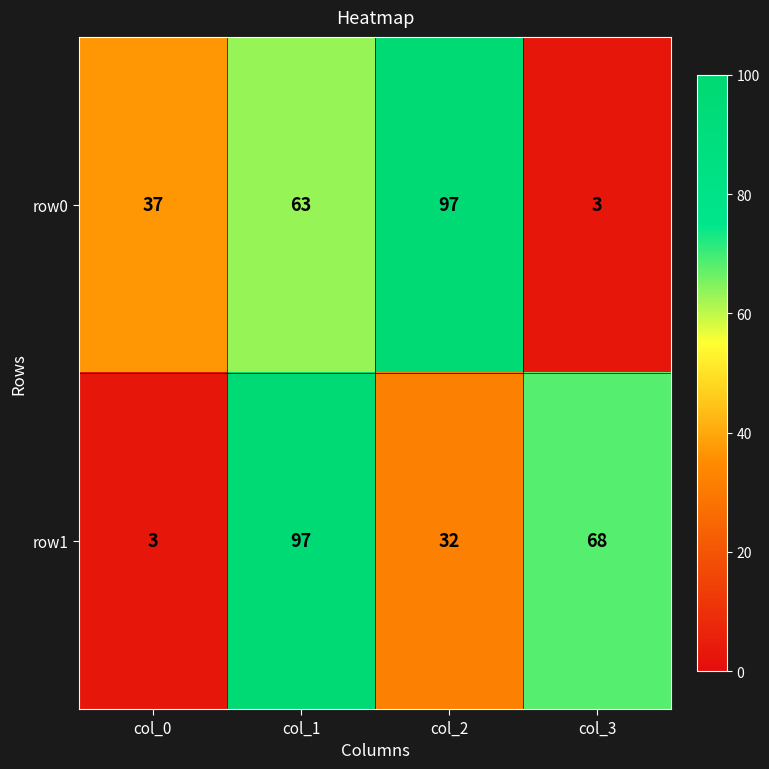

Count the number of data series in this chart.

2